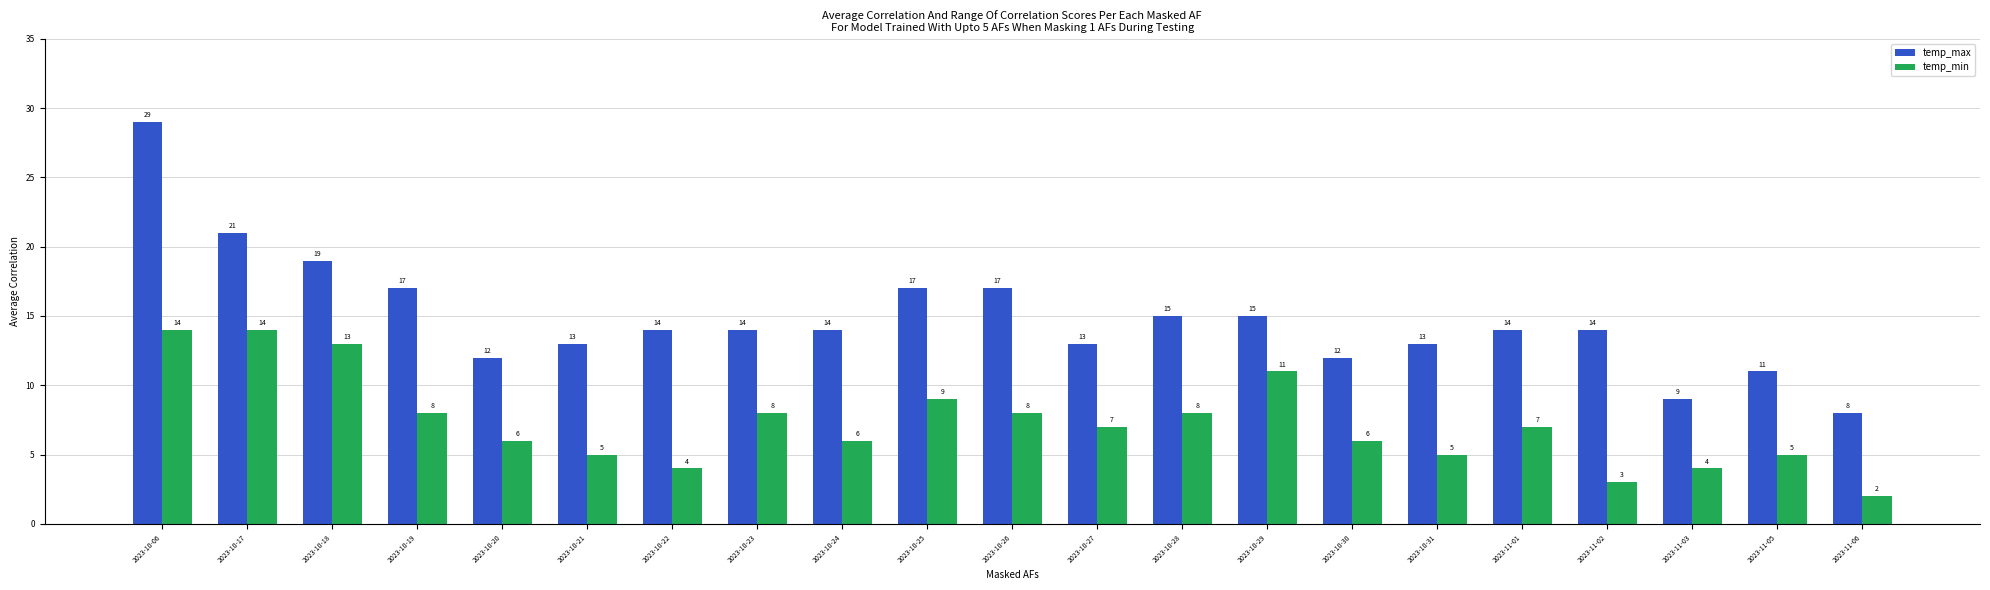

Which series has the largest total across all categories?

temp_max